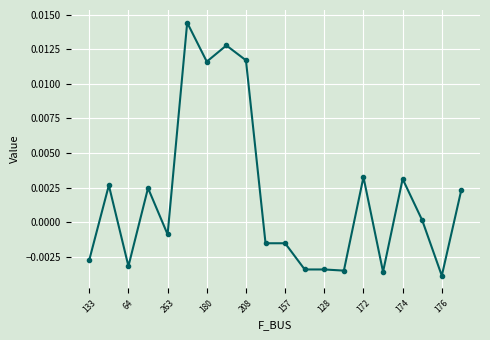

True or false: the data has more than 0 interior local peaks.

True